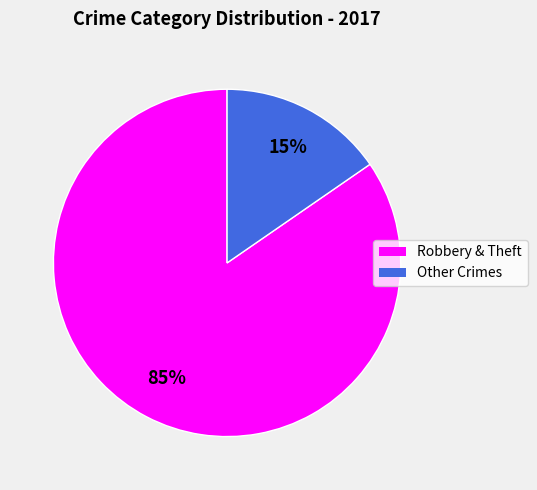

Is there any slice that represents more than half of the pie?

Yes